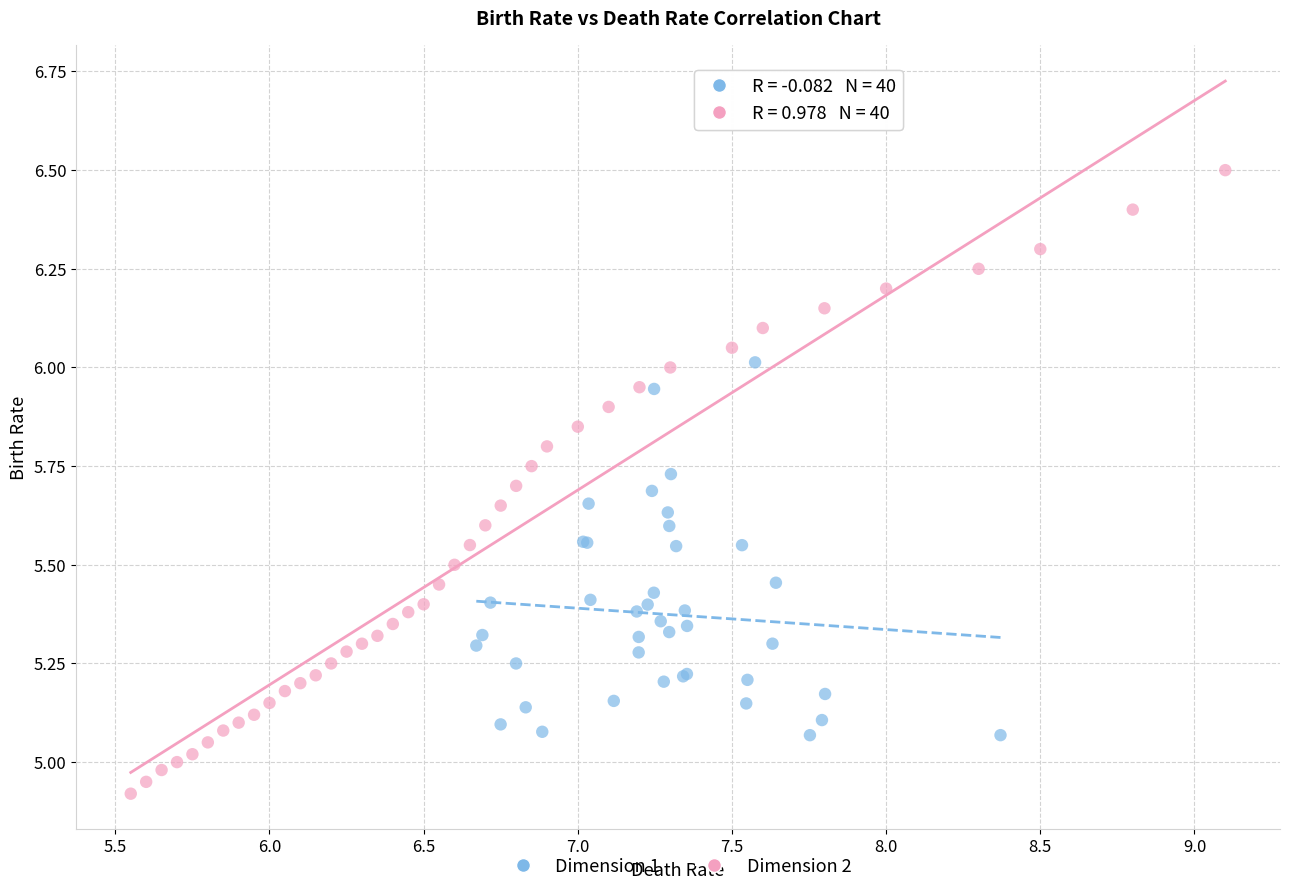

What are all the series names shown in the legend?

Dimension 1, Dimension 2